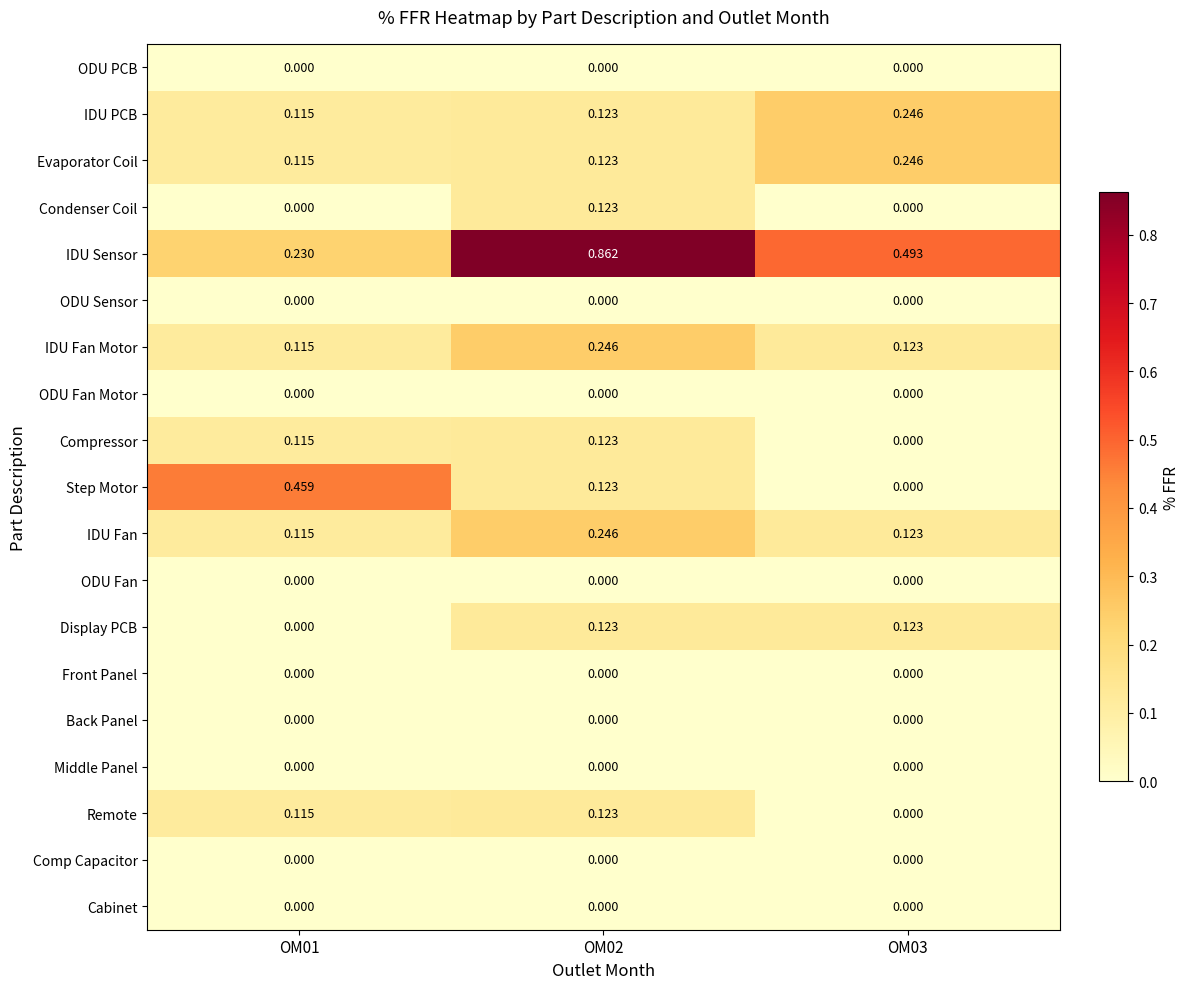

At how many categories does at least one series exceed 0?

3